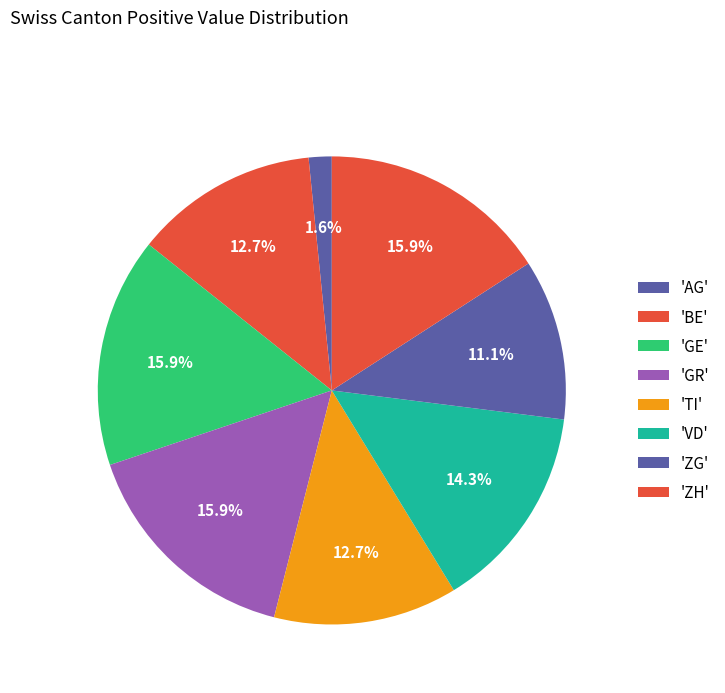

How many slices are in this pie chart?

8